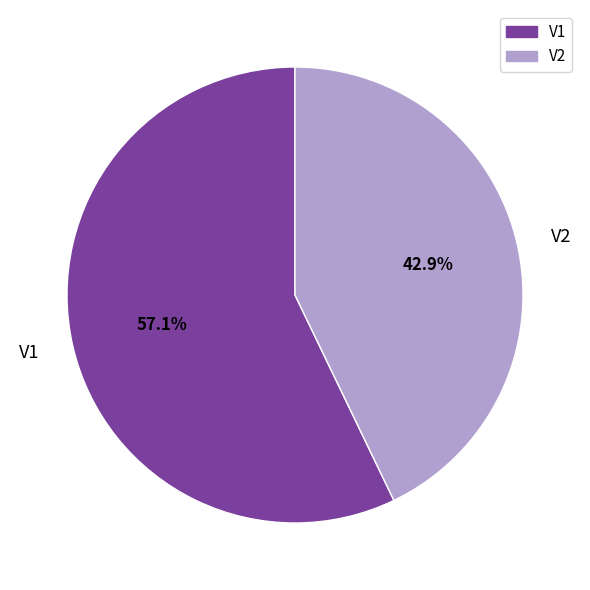

What is the majority slice?

V1